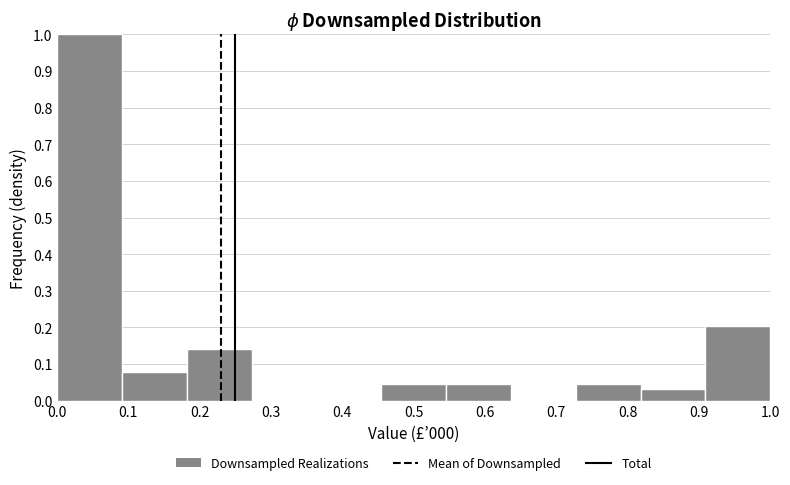

Reading left to right, list every bar in this chart as the range it spans on the x-axis followed by its height. Neither the bar edges nor the heights are printed on the chart, so give them approximately, as read against the axes.

0.00 to 0.09: 1.00
0.09 to 0.18: 0.08
0.18 to 0.27: 0.14
0.27 to 0.36: 0
0.36 to 0.45: 0
0.45 to 0.55: 0.05
0.55 to 0.64: 0.05
0.64 to 0.73: 0
0.73 to 0.82: 0.05
0.82 to 0.91: 0.03
0.91 to 1.00: 0.20